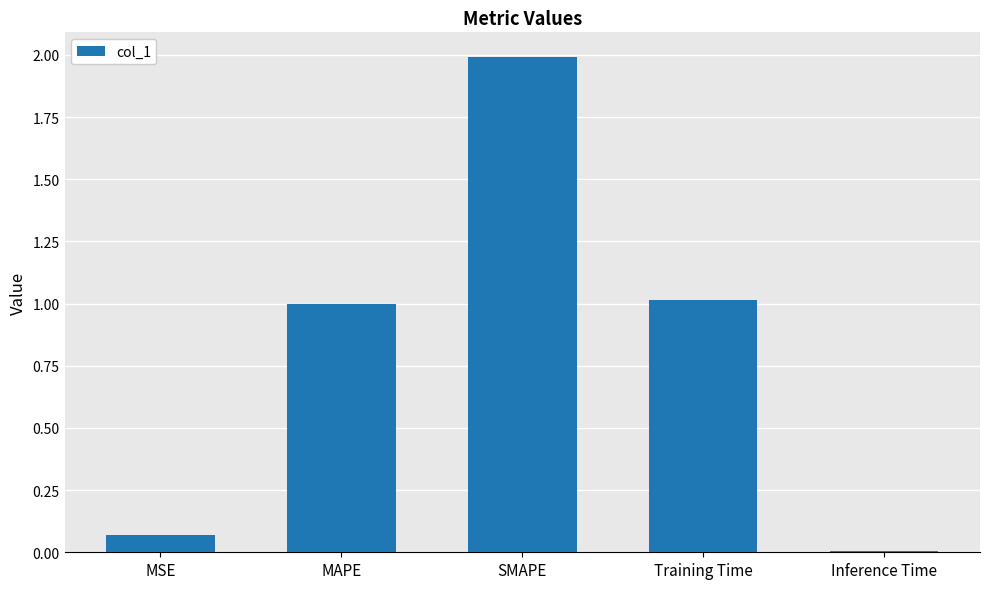

What value does the data have at Training Time?

1.0